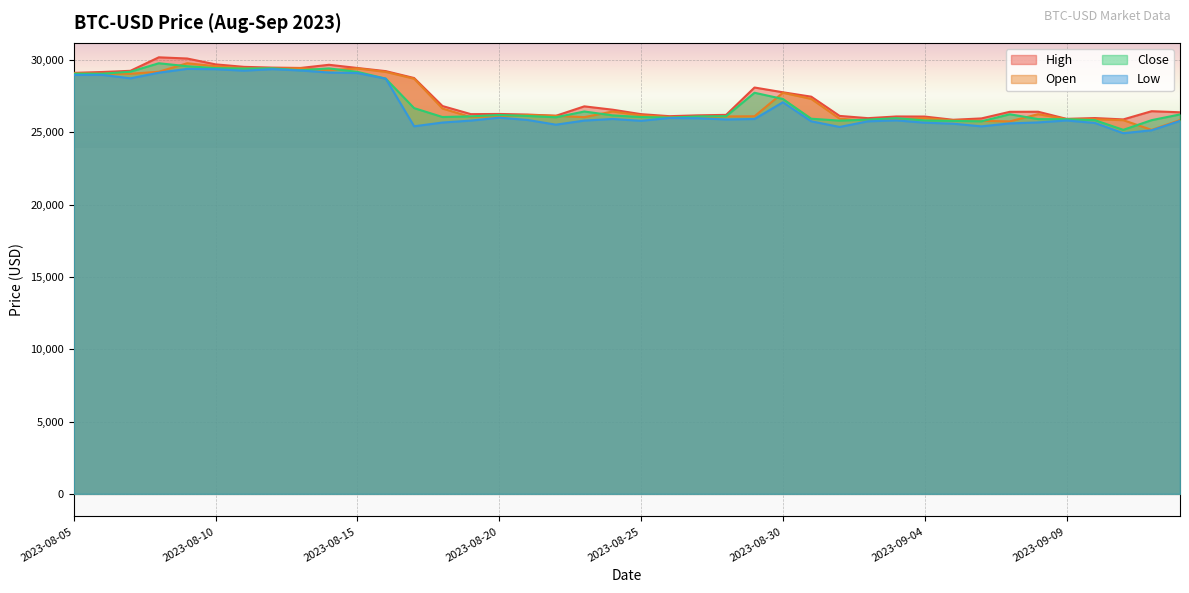

Reading left to right, extract all data points from this chart.

High: 2023-08-05=29102.5	2023-08-06=29160.8	2023-08-07=29244.3	2023-08-08=30176.8	2023-08-09=30093.4	2023-08-10=29688.6	2023-08-11=29517.8	2023-08-12=29465.1	2023-08-13=29441.4	2023-08-14=29660.2	2023-08-15=29439.1	2023-08-16=29222.0	2023-08-17=28746.0	2023-08-18=26808.2	2023-08-19=26249.5	2023-08-20=26260.7	2023-08-21=26220.2	2023-08-22=26135.5	2023-08-23=26786.9	2023-08-24=26554.9	2023-08-25=26248.1	2023-08-26=26107.4	2023-08-27=26165.4	2023-08-28=26198.6	2023-08-29=28089.3	2023-08-30=27760.2	2023-08-31=27456.1	2023-09-01=26125.9	2023-09-02=25970.3	2023-09-03=26087.2	2023-09-04=26081.5	2023-09-05=25858.4	2023-09-06=25953.0	2023-09-07=26409.3	2023-09-08=26414.0	2023-09-09=25922.0	2023-09-10=25978.1	2023-09-11=25884.0	2023-09-12=26451.9	2023-09-13=26376.1
Open: 2023-08-05=29075.4	2023-08-06=29043.7	2023-08-07=29038.5	2023-08-08=29180.0	2023-08-09=29766.7	2023-08-10=29564.0	2023-08-11=29424.9	2023-08-12=29399.8	2023-08-13=29416.6	2023-08-14=29283.3	2023-08-15=29408.0	2023-08-16=29169.1	2023-08-17=28699.8	2023-08-18=26636.1	2023-08-19=26047.8	2023-08-20=26096.9	2023-08-21=26188.7	2023-08-22=26130.8	2023-08-23=26040.5	2023-08-24=26431.5	2023-08-25=26163.7	2023-08-26=26047.2	2023-08-27=26008.2	2023-08-28=26089.6	2023-08-29=26102.5	2023-08-30=27726.1	2023-08-31=27301.9	2023-09-01=25934.0	2023-09-02=25800.9	2023-09-03=25869.5	2023-09-04=25968.2	2023-09-05=25815.0	2023-09-06=25783.9	2023-09-07=25748.3	2023-09-08=26245.2	2023-09-09=25905.4	2023-09-10=25895.2	2023-09-11=25831.7	2023-09-12=25160.7	2023-09-13=25837.5
Close: 2023-08-05=29042.1	2023-08-06=29041.9	2023-08-07=29180.6	2023-08-08=29765.5	2023-08-09=29561.5	2023-08-10=29429.6	2023-08-11=29397.7	2023-08-12=29416.0	2023-08-13=29282.9	2023-08-14=29408.4	2023-08-15=29170.3	2023-08-16=28701.8	2023-08-17=26664.5	2023-08-18=26049.6	2023-08-19=26096.2	2023-08-20=26189.6	2023-08-21=26124.1	2023-08-22=26031.7	2023-08-23=26431.6	2023-08-24=26162.4	2023-08-25=26047.7	2023-08-26=26008.5	2023-08-27=26089.7	2023-08-28=26106.2	2023-08-29=27727.4	2023-08-30=27297.3	2023-08-31=25931.5	2023-09-01=25800.7	2023-09-02=25868.8	2023-09-03=25969.6	2023-09-04=25812.4	2023-09-05=25780.0	2023-09-06=25753.2	2023-09-07=26240.2	2023-09-08=25905.7	2023-09-09=25895.7	2023-09-10=25832.2	2023-09-11=25162.7	2023-09-12=25833.3	2023-09-13=26228.3
Low: 2023-08-05=28957.8	2023-08-06=28963.8	2023-08-07=28724.1	2023-08-08=29113.8	2023-08-09=29376.8	2023-08-10=29354.5	2023-08-11=29253.5	2023-08-12=29357.6	2023-08-13=29265.8	2023-08-14=29124.1	2023-08-15=29088.8	2023-08-16=28701.8	2023-08-17=25409.1	2023-08-18=25668.9	2023-08-19=25802.4	2023-08-20=26004.3	2023-08-21=25846.1	2023-08-22=25520.7	2023-08-23=25804.0	2023-08-24=25914.9	2023-08-25=25786.8	2023-08-26=25983.9	2023-08-27=25965.1	2023-08-28=25880.6	2023-08-29=25912.6	2023-08-30=27069.2	2023-08-31=25752.9	2023-09-01=25362.6	2023-09-02=25753.1	2023-09-03=25817.0	2023-09-04=25657.0	2023-09-05=25590.0	2023-09-06=25404.4	2023-09-07=25608.2	2023-09-08=25677.5	2023-09-09=25810.5	2023-09-10=25640.3	2023-09-11=24930.3	2023-09-12=25133.1	2023-09-13=25781.1